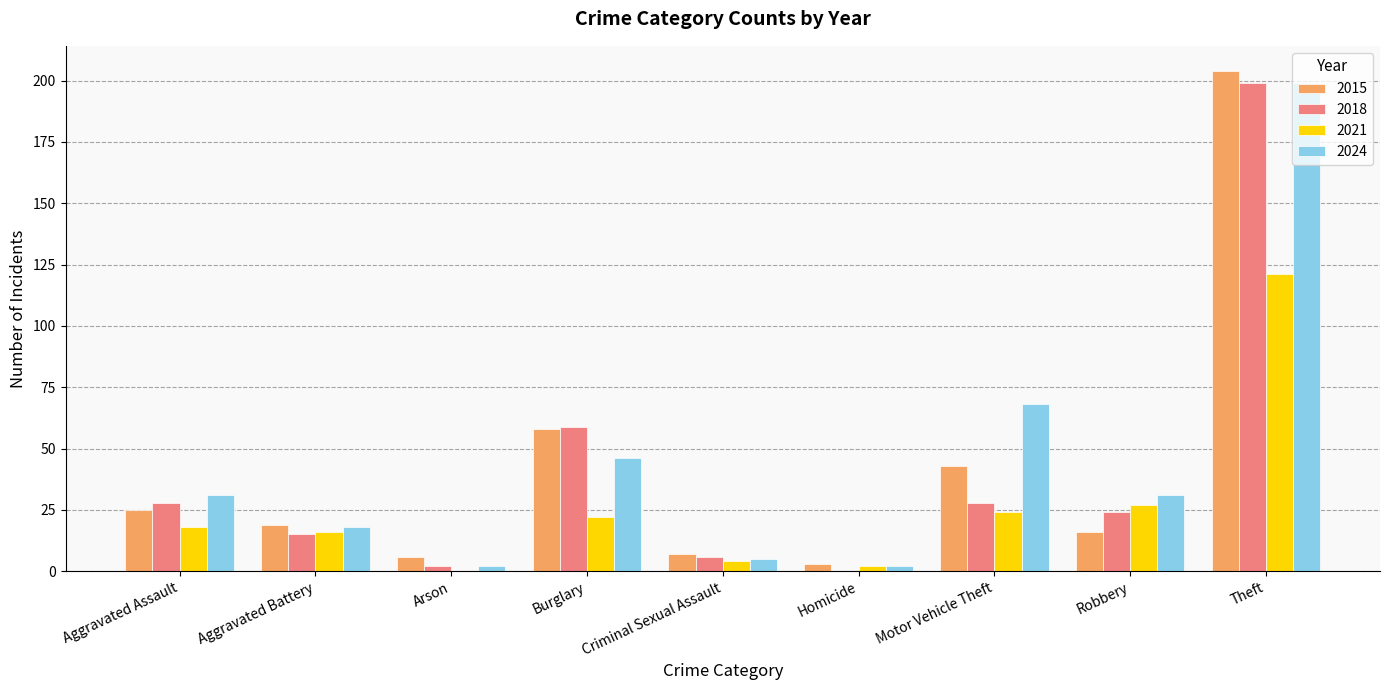

What is the sum of the 2015 values at Motor Vehicle Theft and Aggravated Assault?

68